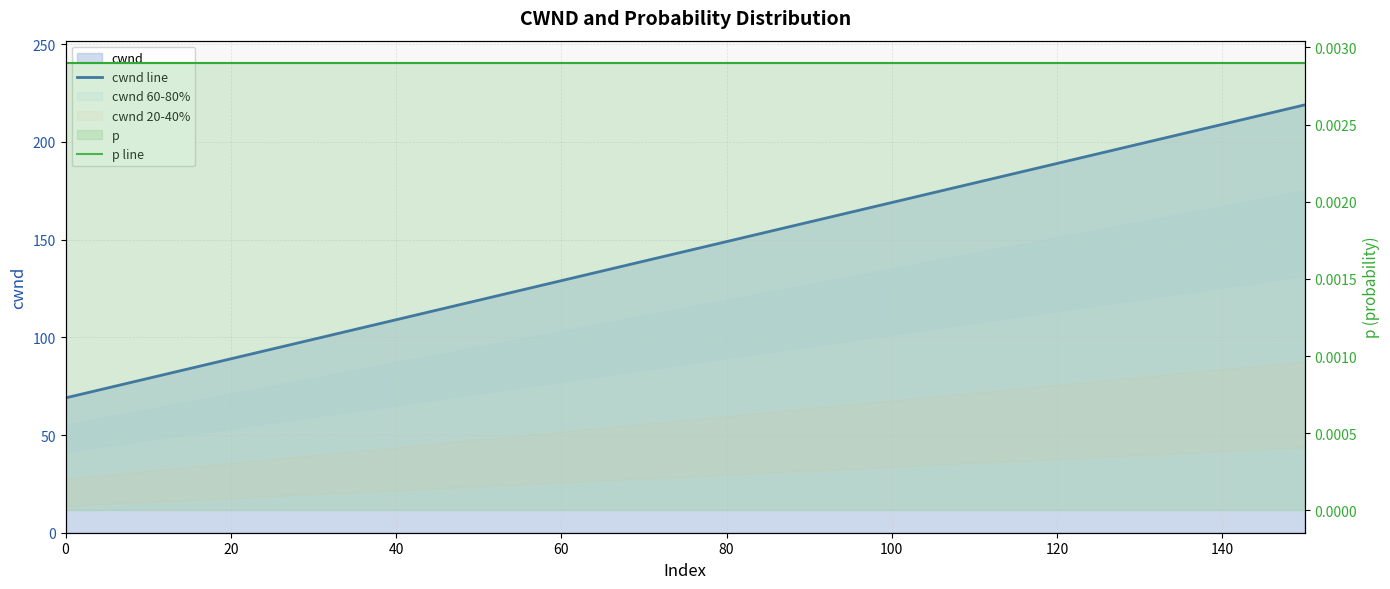

What is the sum of all cwnd line values?

2304.0